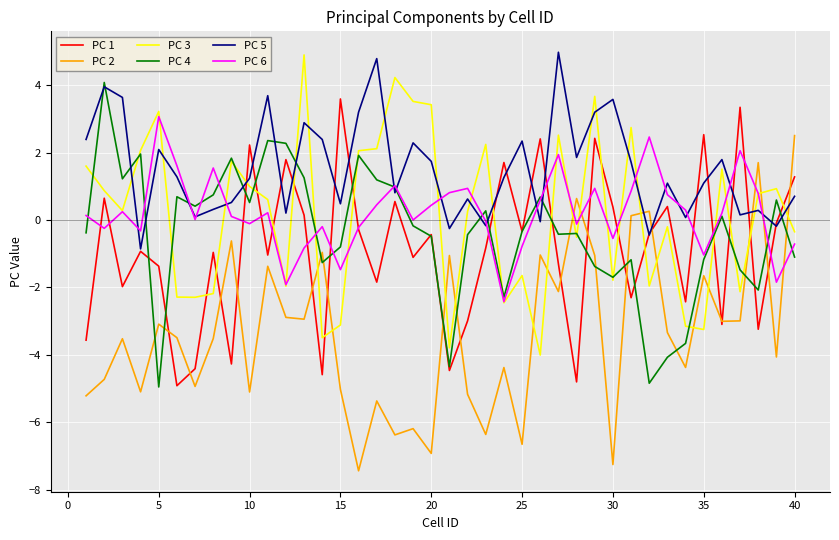

Which series has the largest total across all categories?

PC 5